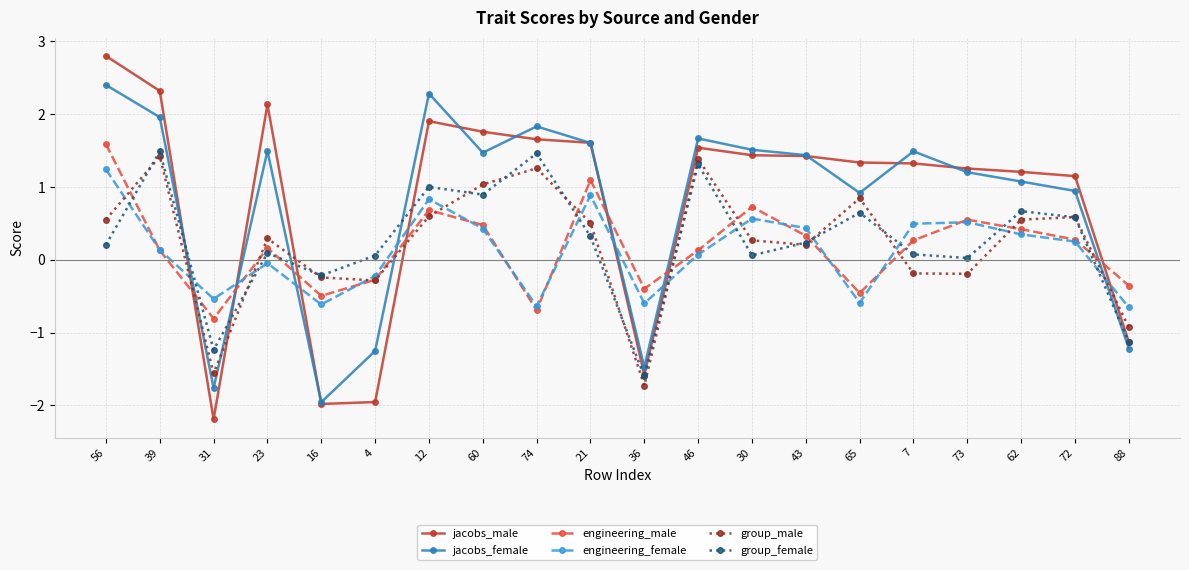

At which category does the chart reach its peak across all series?

56